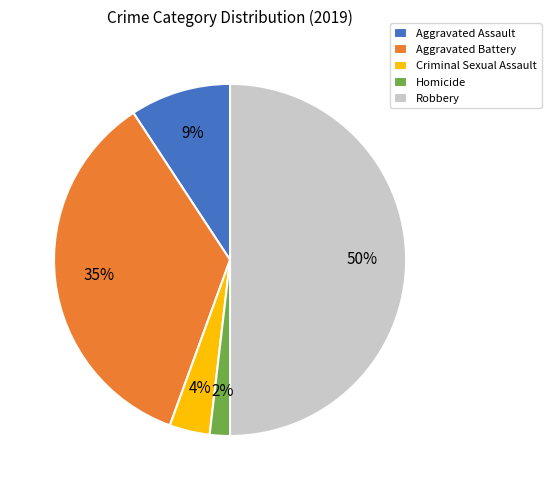

Rank the categories by value from lowest to highest.

Homicide, Criminal Sexual Assault, Aggravated Assault, Aggravated Battery, Robbery